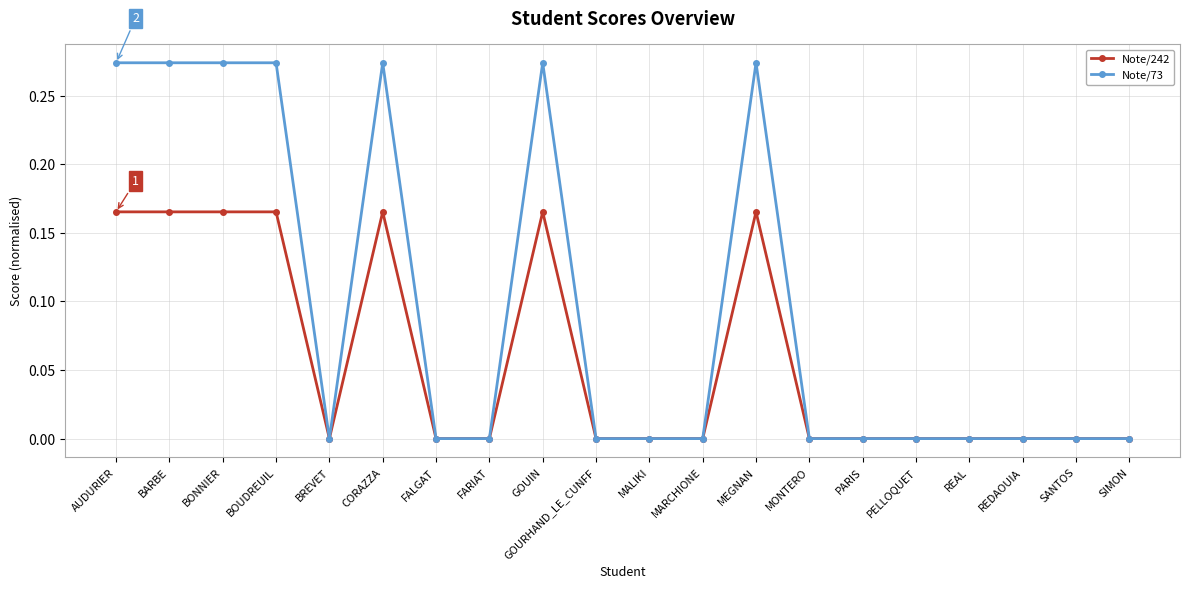

What is the average value of the Note/242 series?

0.1